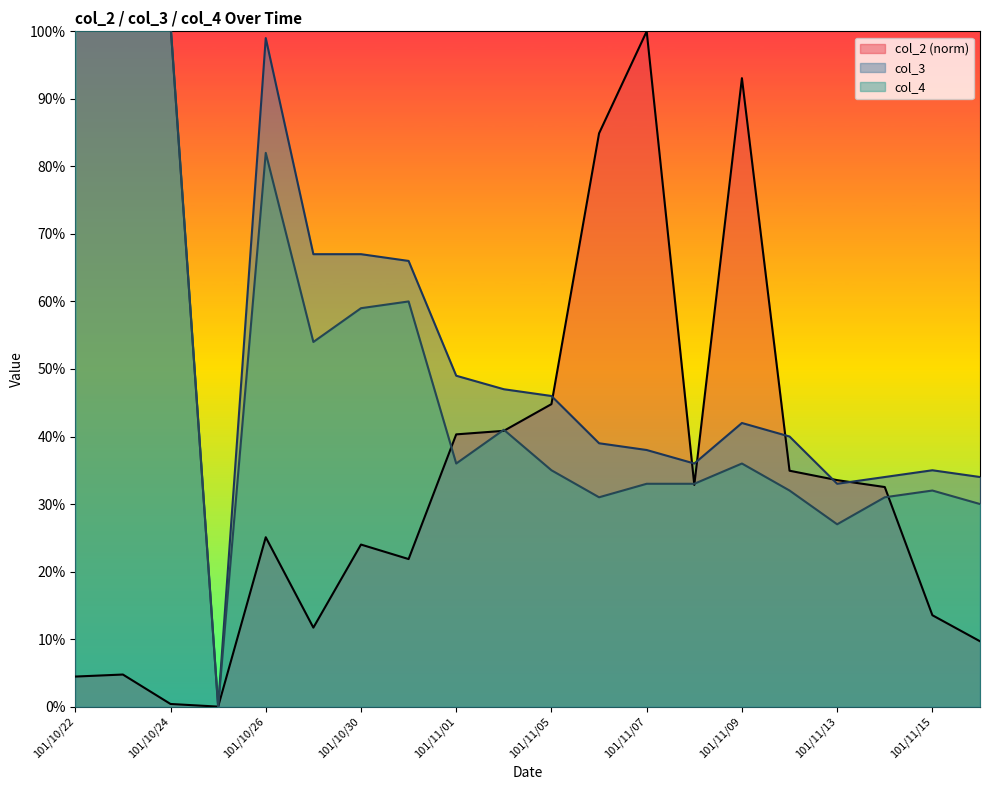

What is the label of the 3rd point from the right?

101/11/14